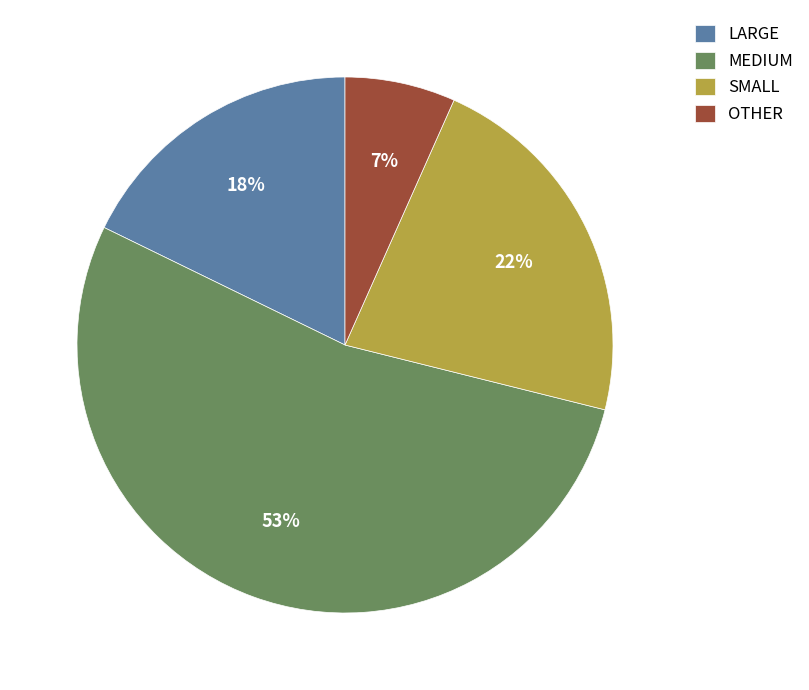

Approximately how many times larger is the value at OTHER compared to SMALL?

0.3